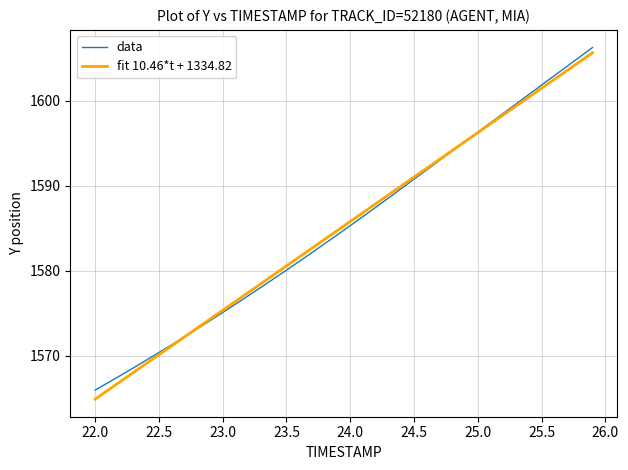

True or false: data and fit 10.46*t + 1334.82 cross at least once.

True